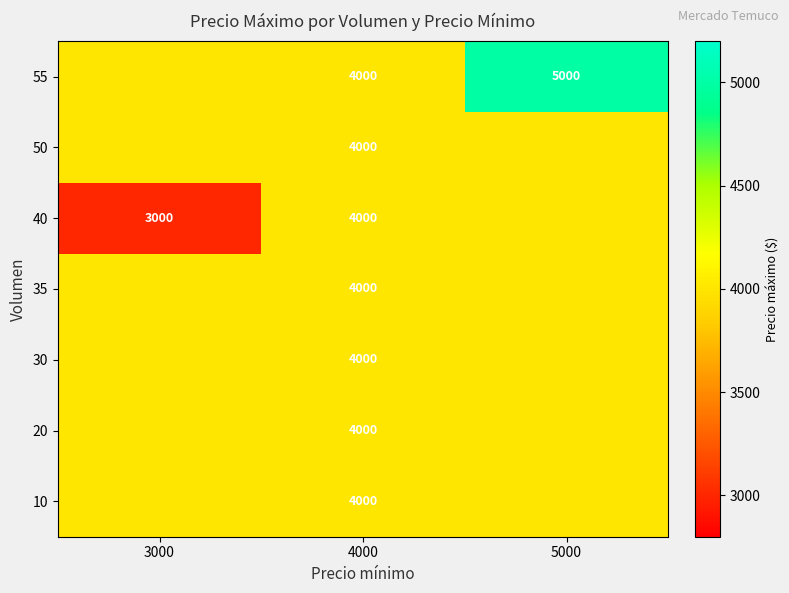

True or false: 55 has a value of 2432 at 5000.

False